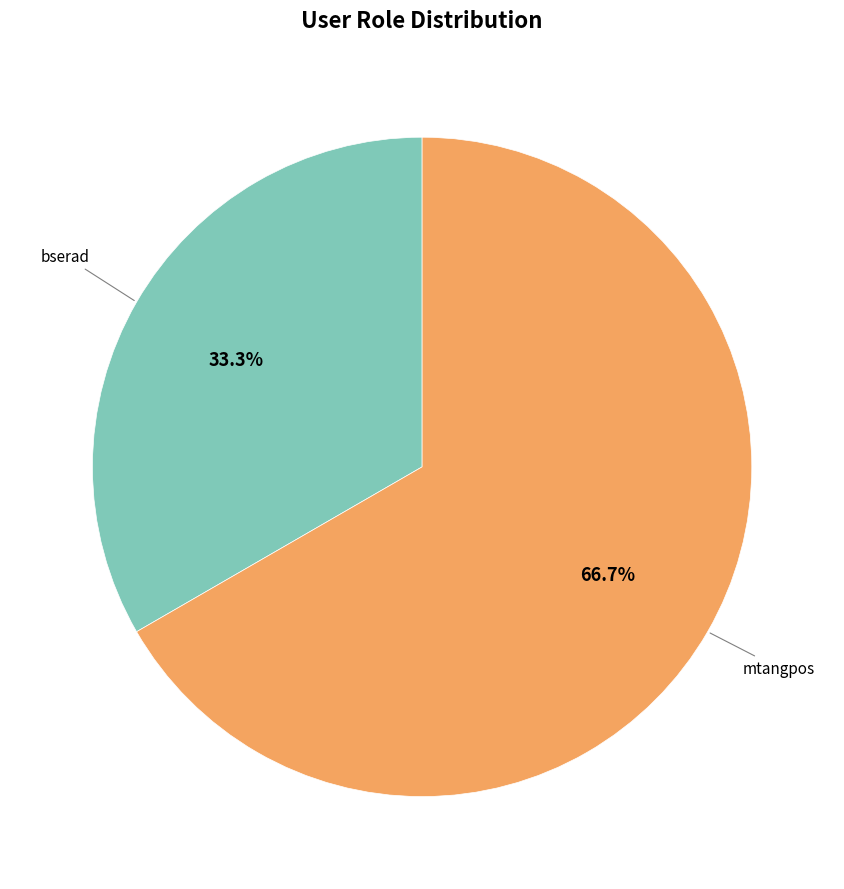

Rank the categories by value from lowest to highest.

bserad, mtangpos